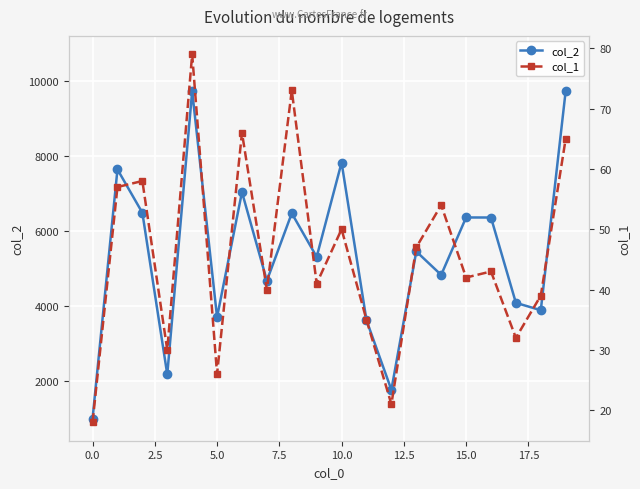

Reading left to right, transcribe all the data shown in this chart.

col_2: 1008	7638	6484	2182	9720	3706	7035	4677	6471	5310	7821	3623	1772	5455	4830	6359	6358	4087	3891	9729
col_1: 18	57	58	30	79	26	66	40	73	41	50	35	21	47	54	42	43	32	39	65